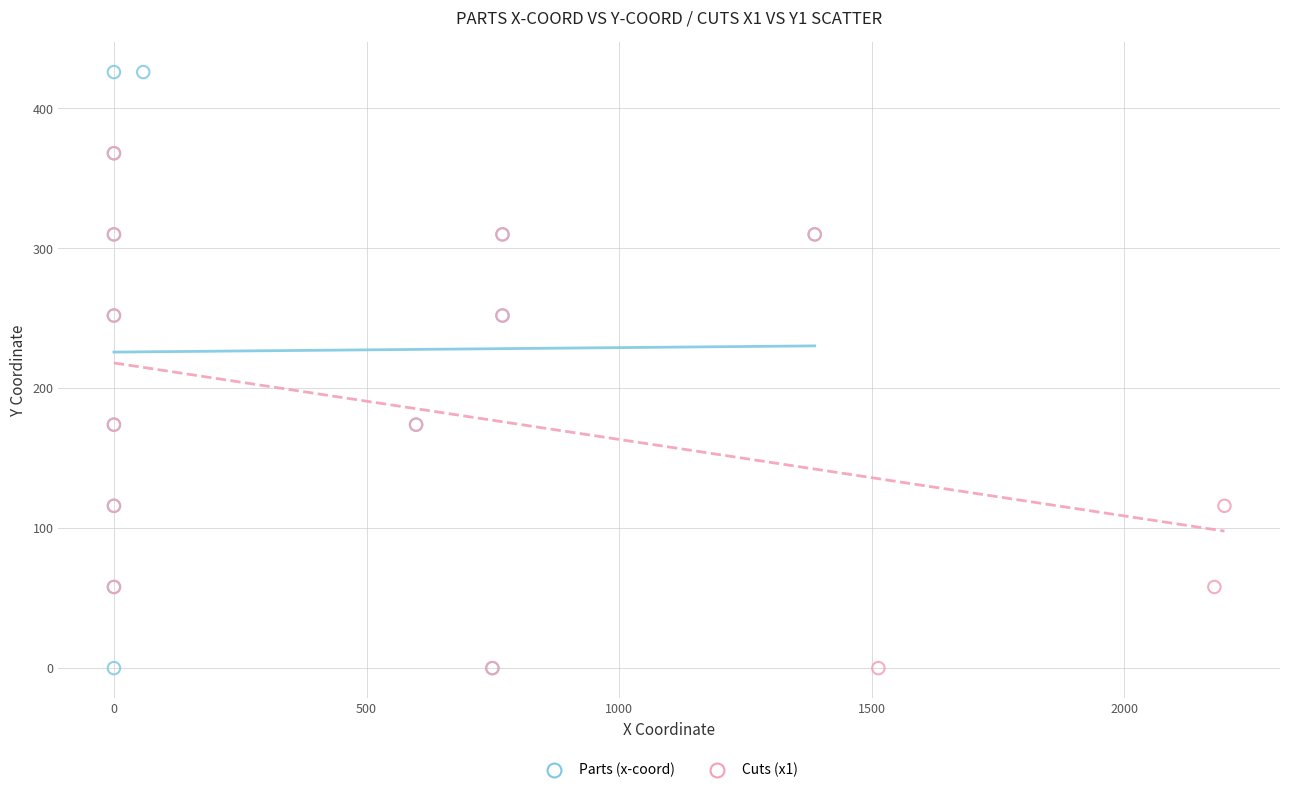

Which series has the widest spread of Y values?

Parts (x-coord)